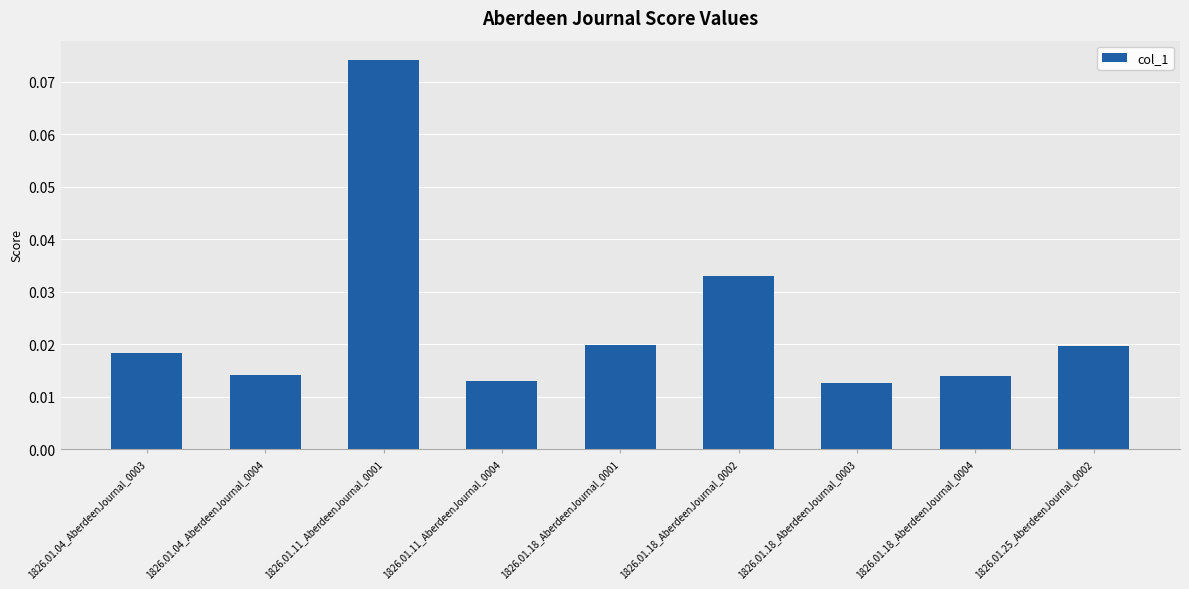

Which label corresponds to the largest value in the chart?

1826.01.11_AberdeenJournal_0001